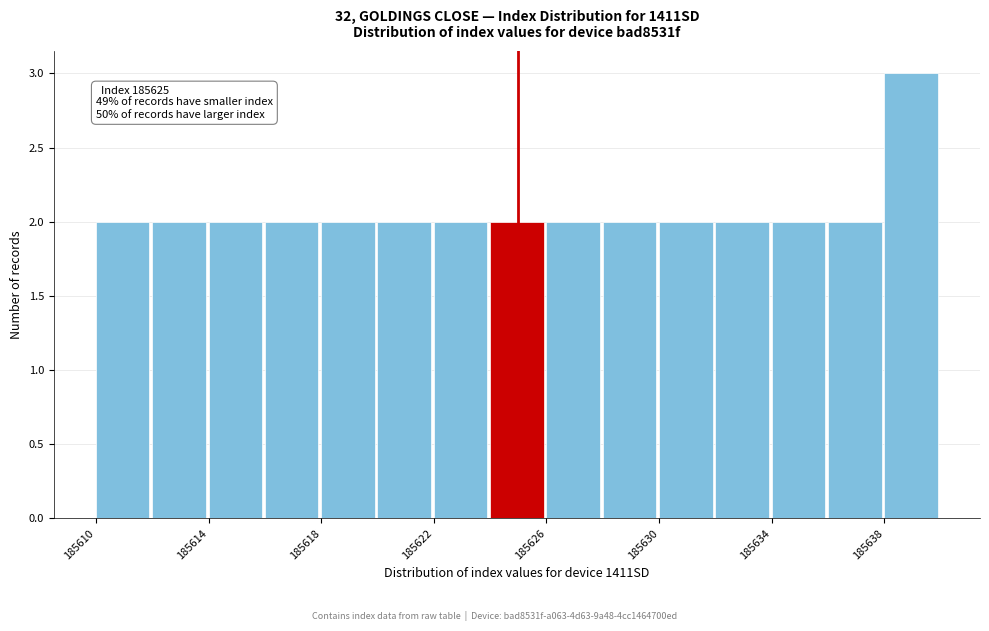

Which range on the x-axis has the tallest bar?

185638 to 185640